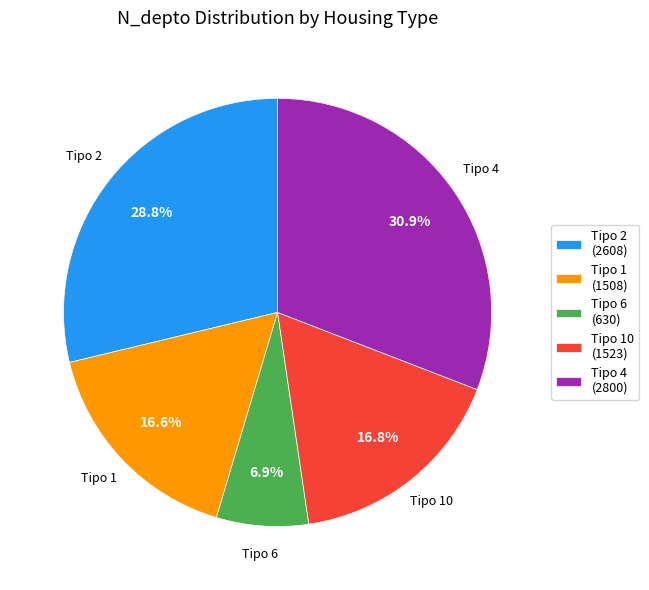

To the nearest percent, what is the average slice percentage?

20%